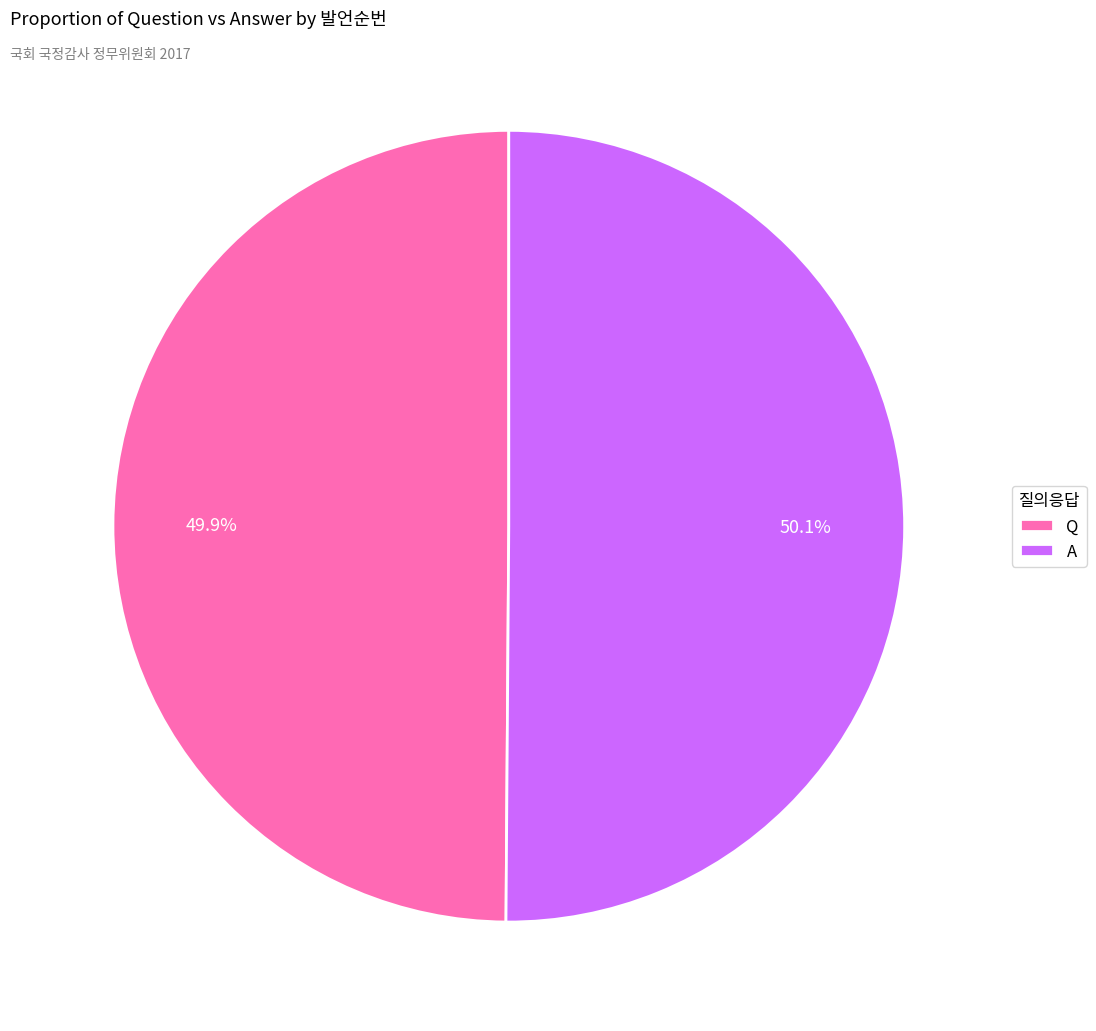

What is the ratio of the value at A to the value at Q?

1.0